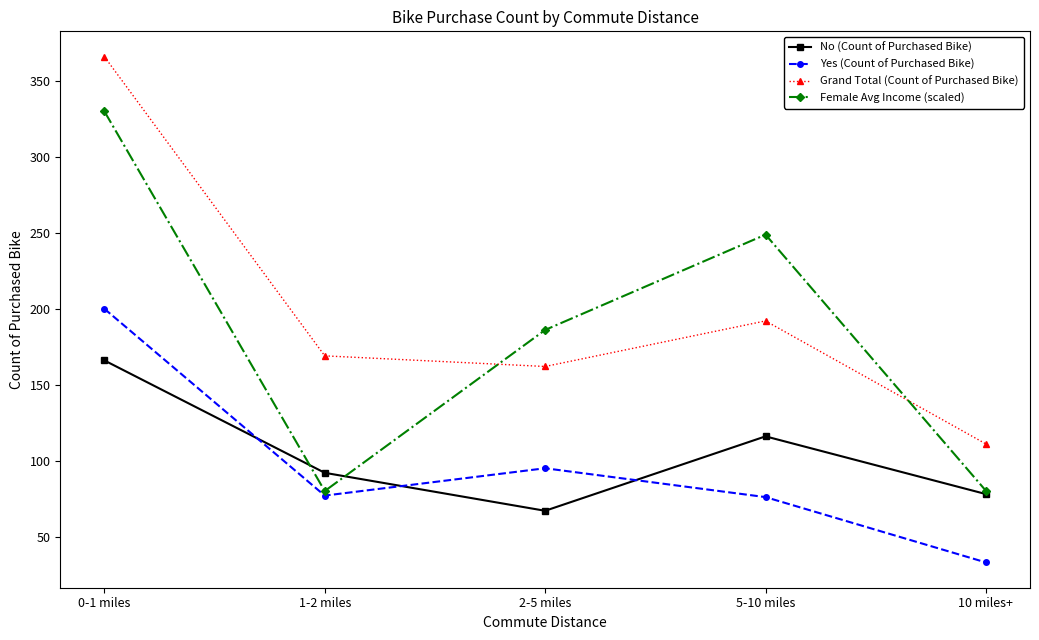

What is the label of the 4th point from the right?

1-2 miles